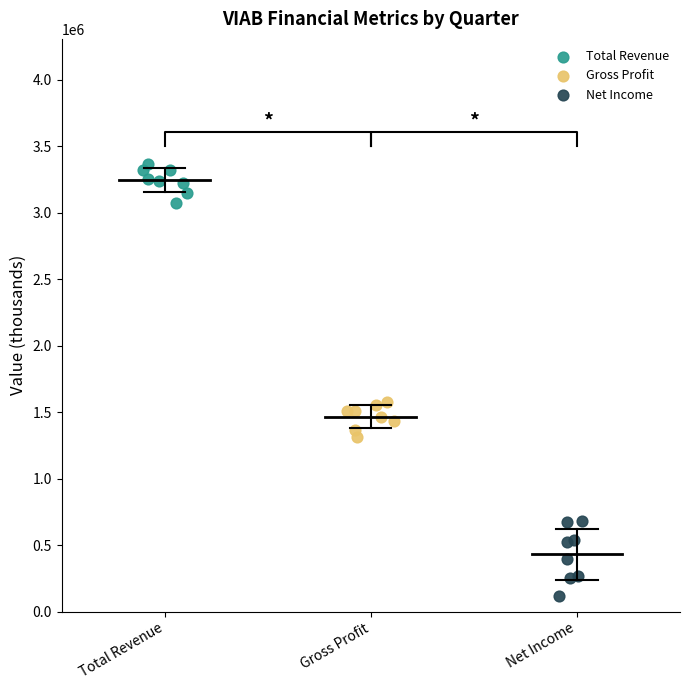

Which series has the widest spread of Y values?

Net Income